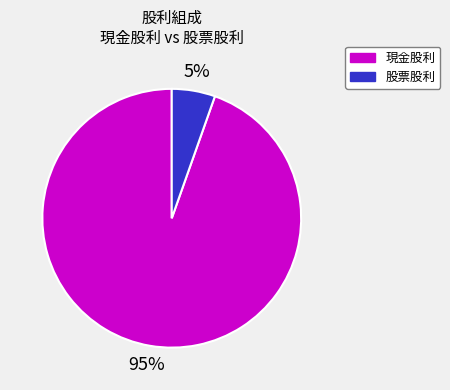

What is the largest slice in the pie chart?

現金股利